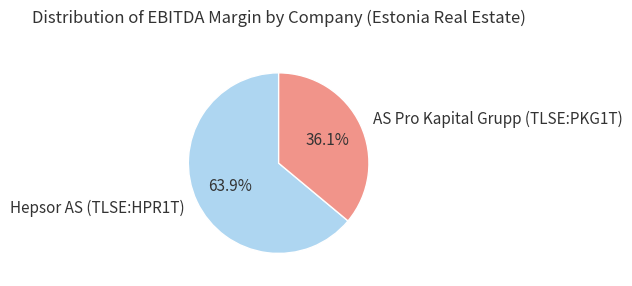

Is there any slice that represents more than half of the pie?

Yes